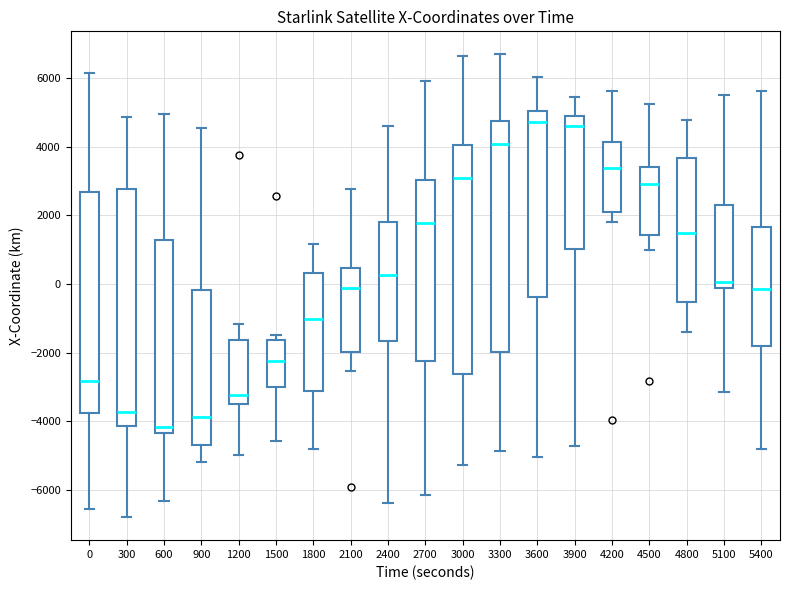

Reading left to right, read every box against the y-axis: the position of its median line, the range the box covers, and the ends of its whiskers. The values are not printed on the chart, so give them approximately, as read against the axis.

0: median -2800, box -3800 to 2600, whiskers -6600 to 6200
300: median -3800, box -4200 to 2800, whiskers -6800 to 4800
600: median -4200, box -4400 to 1200, whiskers -6400 to 5000
900: median -3800, box -4600 to -200, whiskers -5200 to 4600
1200: median -3200, box -3400 to -1600, whiskers -5000 to -1200
1500: median -2200, box -3000 to -1600, whiskers -4600 to -1400
1800: median -1000, box -3200 to 400, whiskers -4800 to 1200
2100: median -200, box -2000 to 400, whiskers -2600 to 2800
2400: median 200, box -1600 to 1800, whiskers -6400 to 4600
2700: median 1800, box -2200 to 3000, whiskers -6200 to 6000
3000: median 3000, box -2600 to 4000, whiskers -5200 to 6600
3300: median 4000, box -2000 to 4800, whiskers -4800 to 6600
3600: median 4800, box -400 to 5000, whiskers -5000 to 6000
3900: median 4600, box 1000 to 5000, whiskers -4800 to 5400
4200: median 3400, box 2200 to 4200, whiskers 1800 to 5600
4500: median 3000, box 1400 to 3400, whiskers 1000 to 5200
4800: median 1400, box -600 to 3600, whiskers -1400 to 4800
5100: median 0, box -200 to 2400, whiskers -3200 to 5400
5400: median -200, box -1800 to 1600, whiskers -4800 to 5600